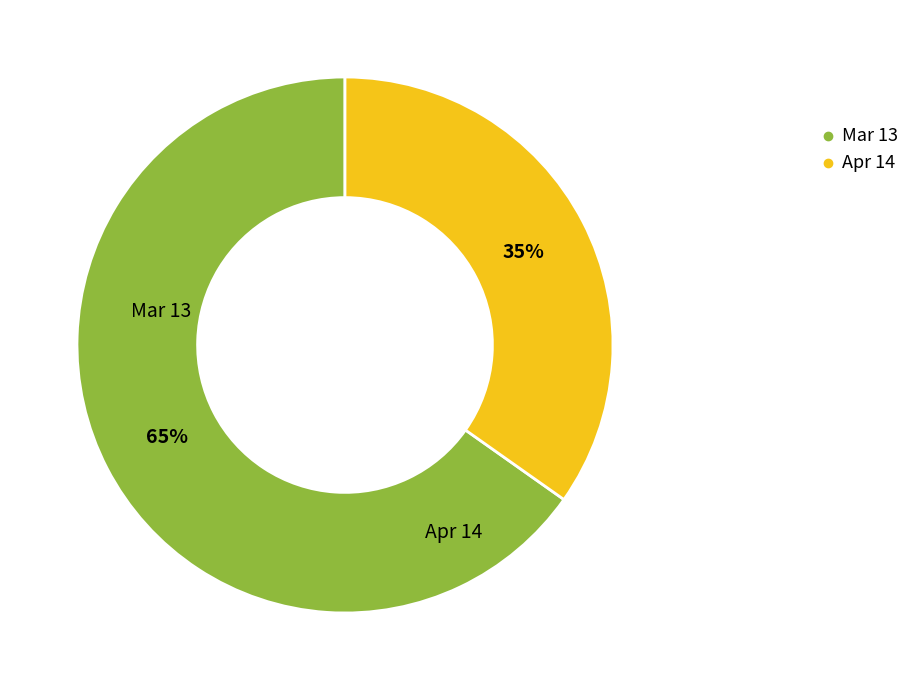

Which slice is the largest?

Mar 13